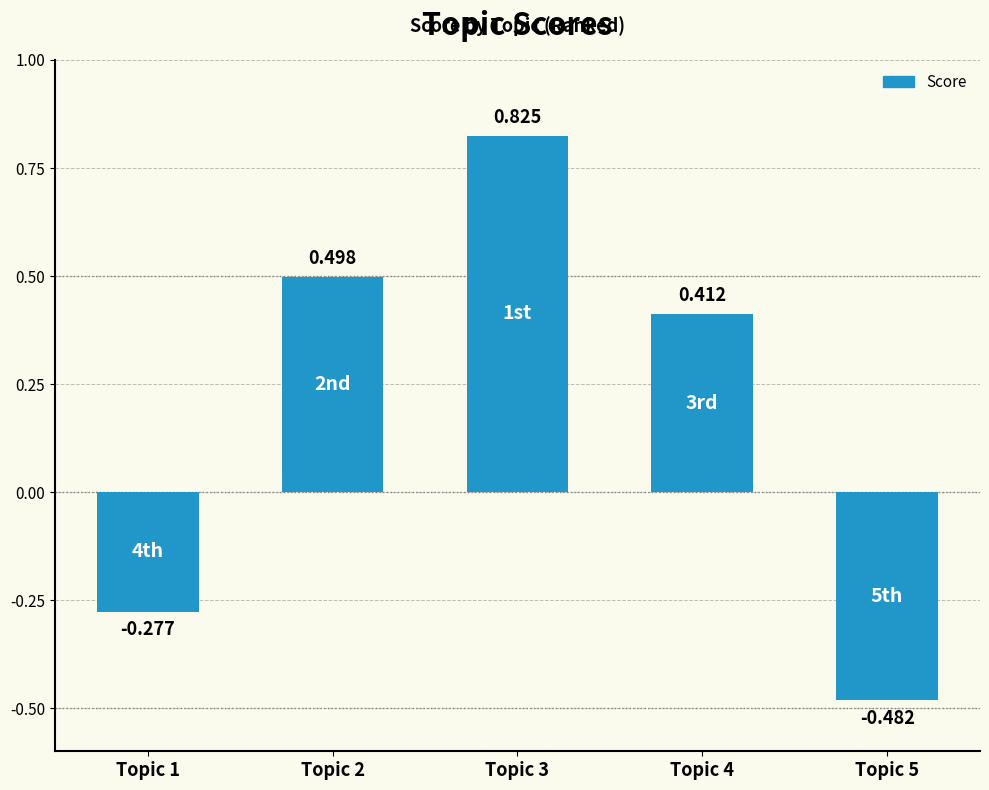

Are the bars horizontal?

No